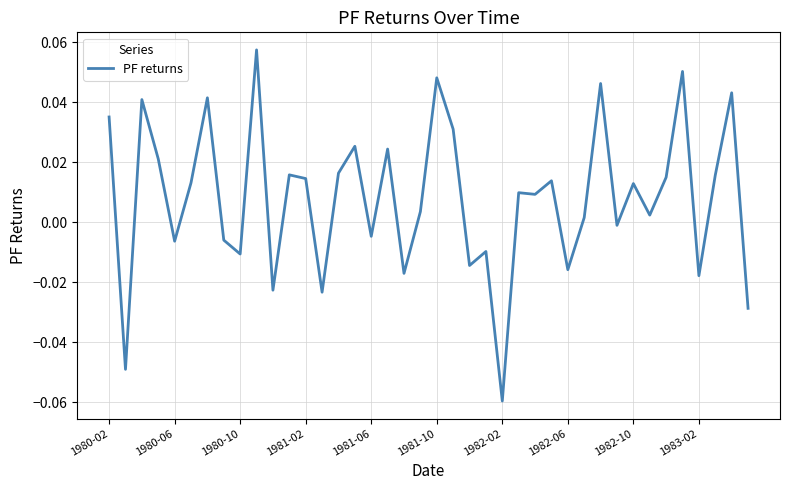

What is the sum of all values?

0.3